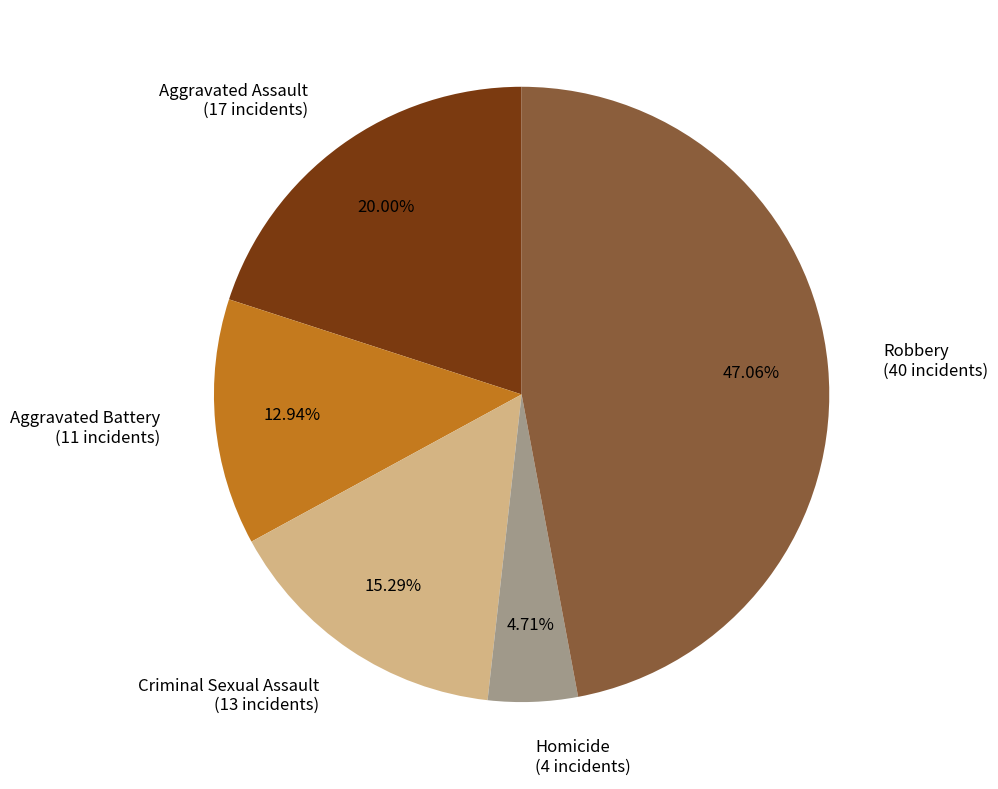

Which has a higher value, Criminal Sexual Assault (13 incidents) or Homicide (4 incidents)?

Criminal Sexual Assault (13 incidents)